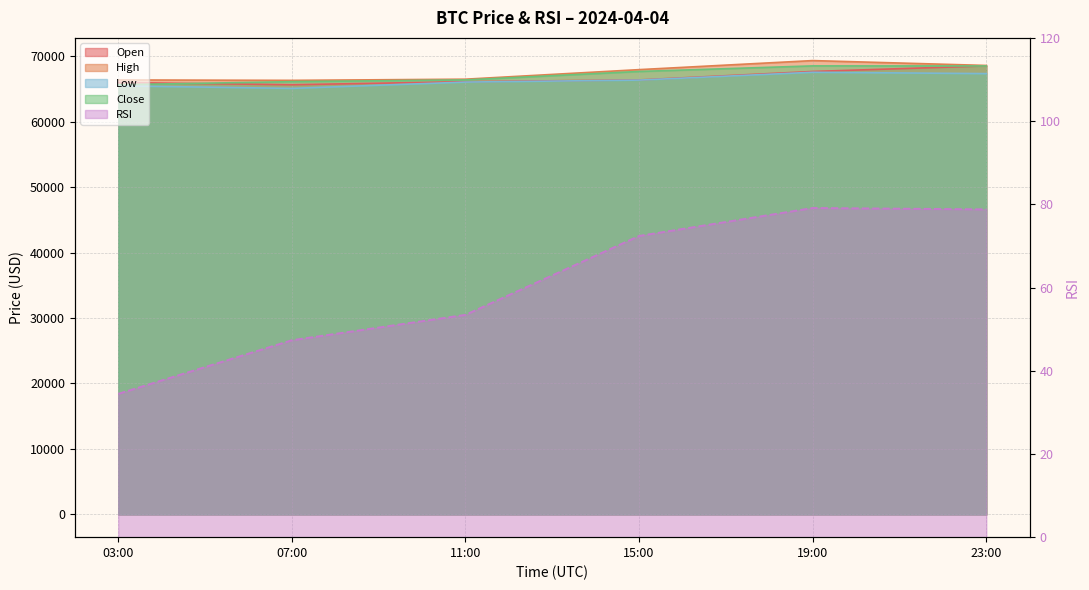

At which category does the chart reach its minimum across all series?

03:00